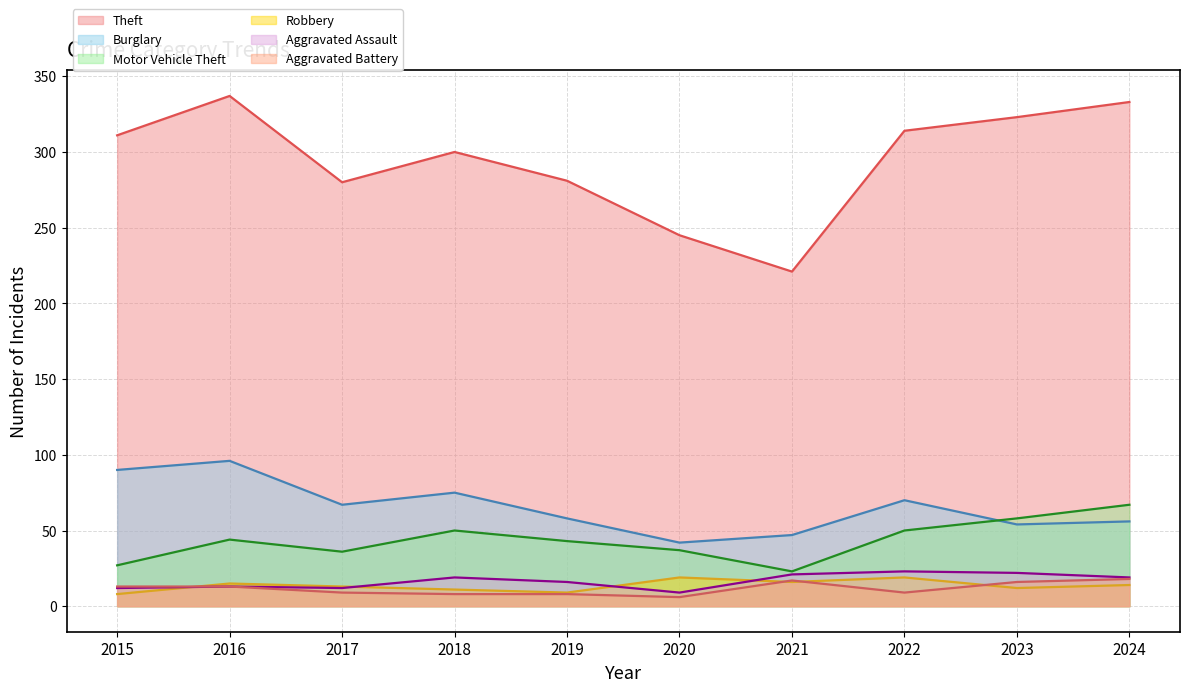

After their last crossing, which series has the higher values: Burglary or Motor Vehicle Theft?

Motor Vehicle Theft